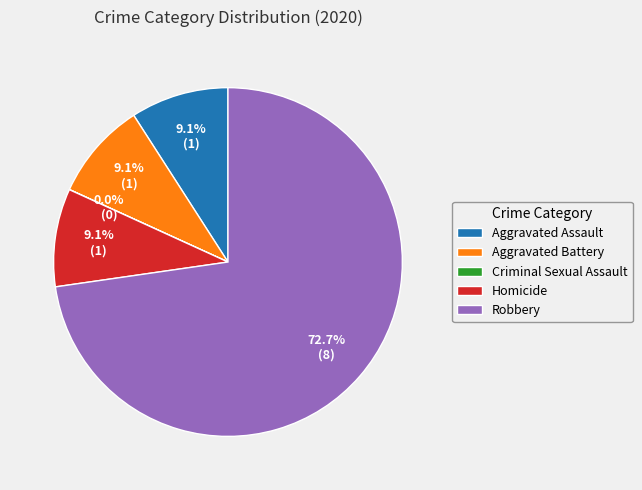

Which slice is the largest?

Robbery